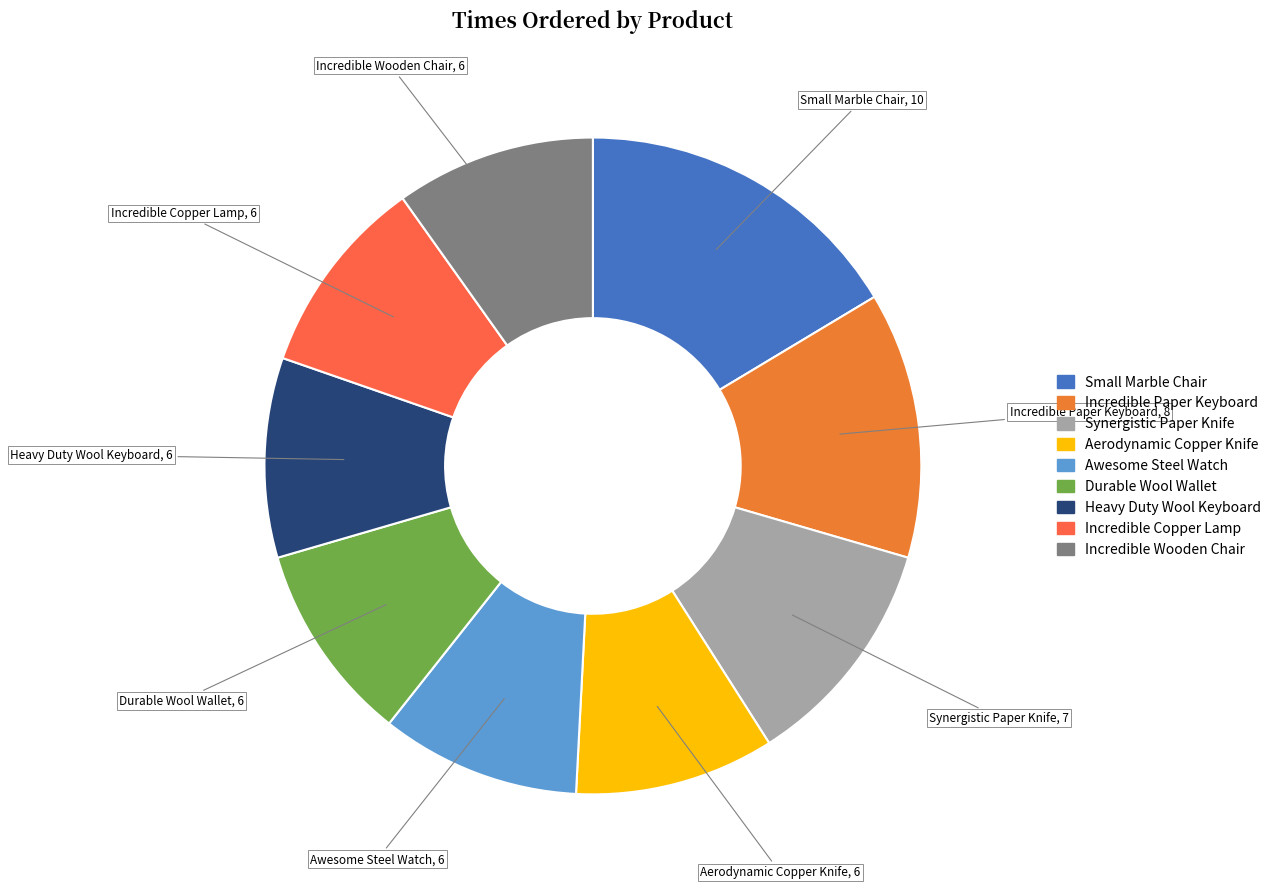

Combined, do Aerodynamic Copper Knife and Incredible Copper Lamp account for over 50%?

No